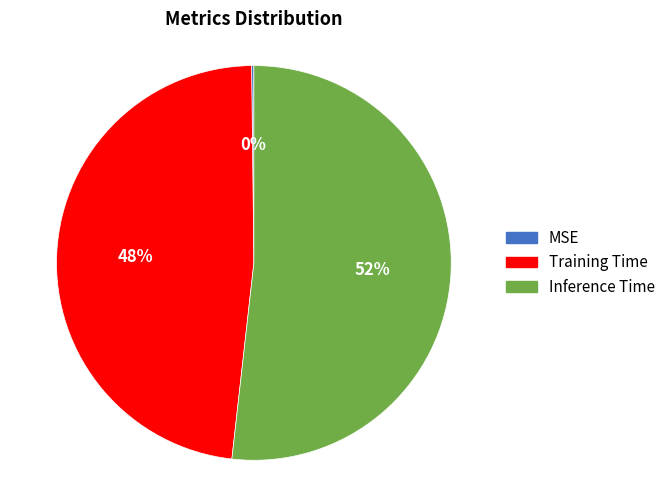

True or false: Training Time accounts for 48% of the total.

True